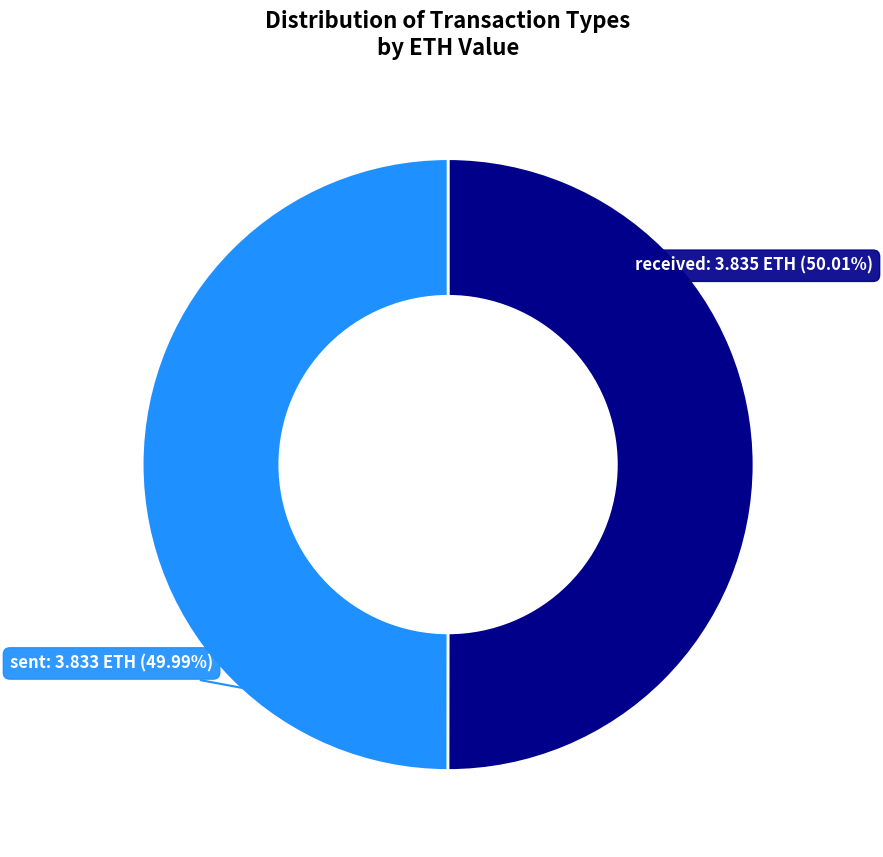

How many segments does this pie chart have?

2